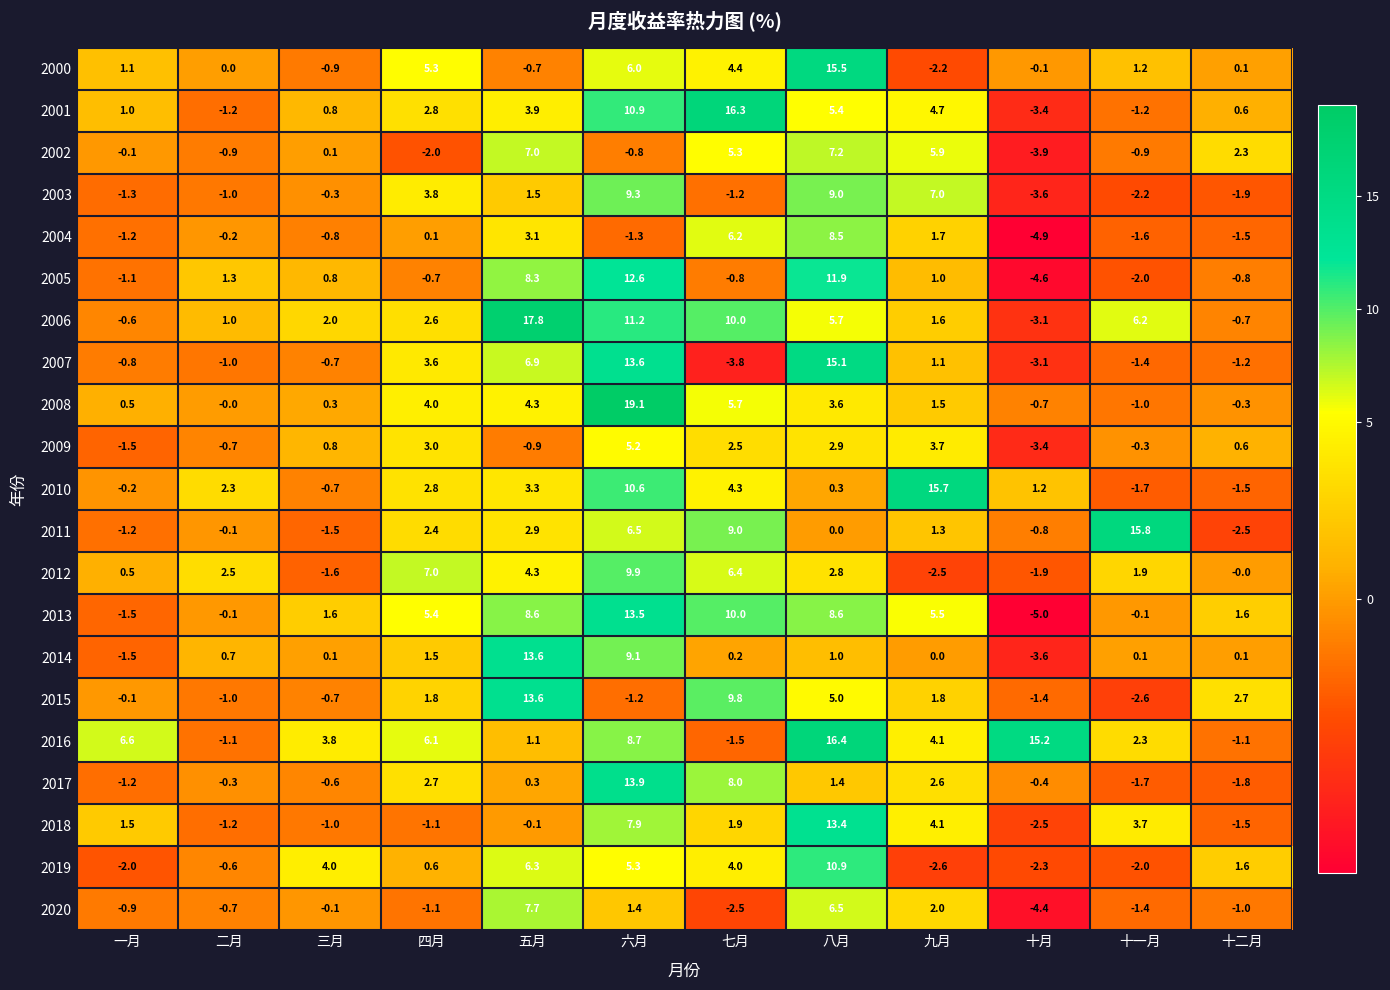

What is the difference between the second highest and minimum values in the 2011 series?

11.5